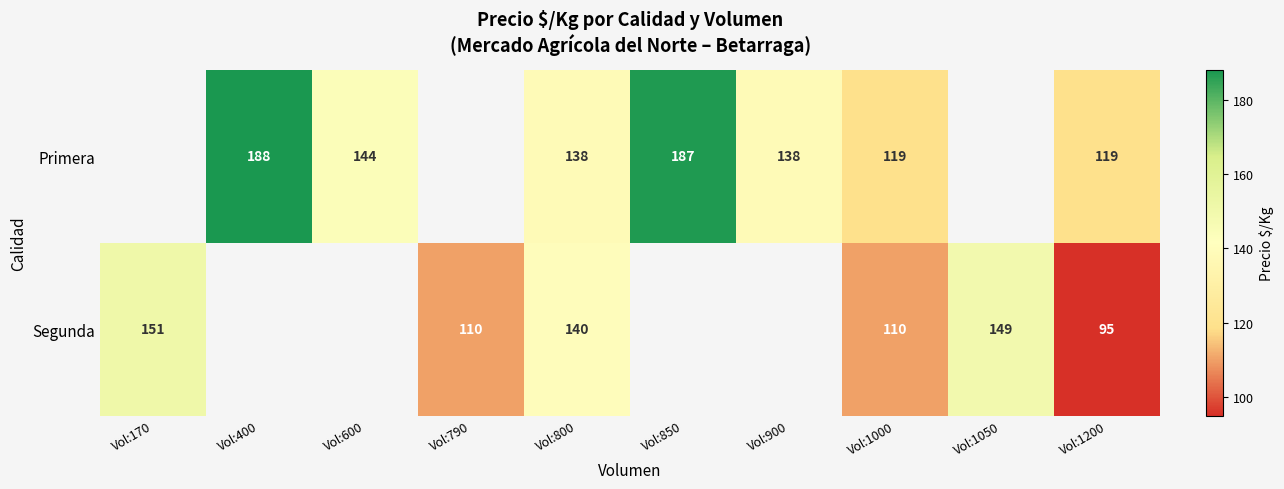

True or false: Segunda has a value of 33.4 at Vol:1000.

False